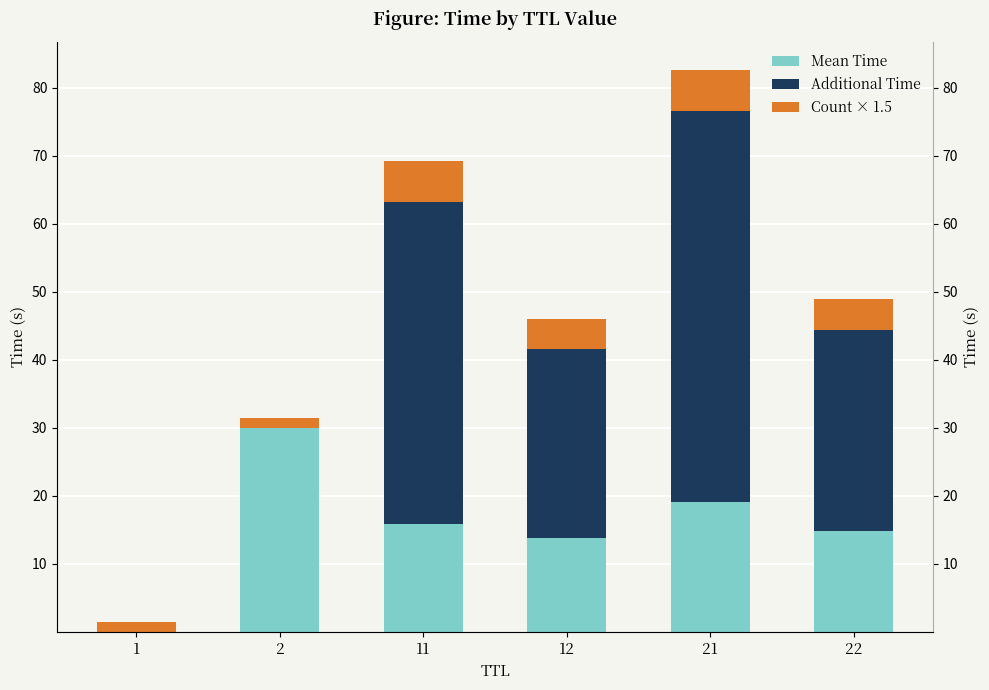

List the labels in order of Mean Time value, largest first.

2, 21, 11, 22, 12, 1